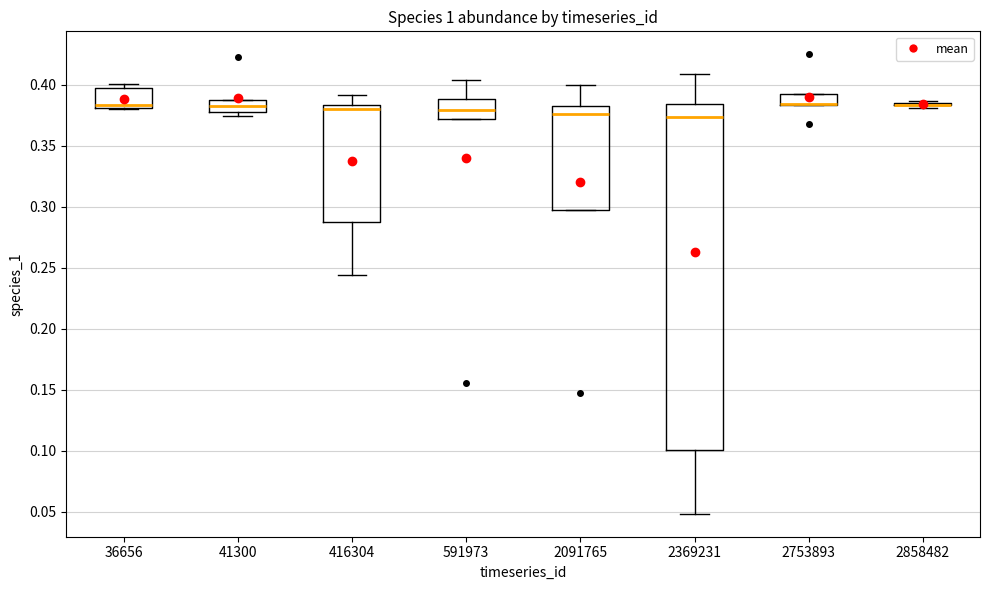

Which box is the tallest, from its lower edge to its upper edge?

2369231